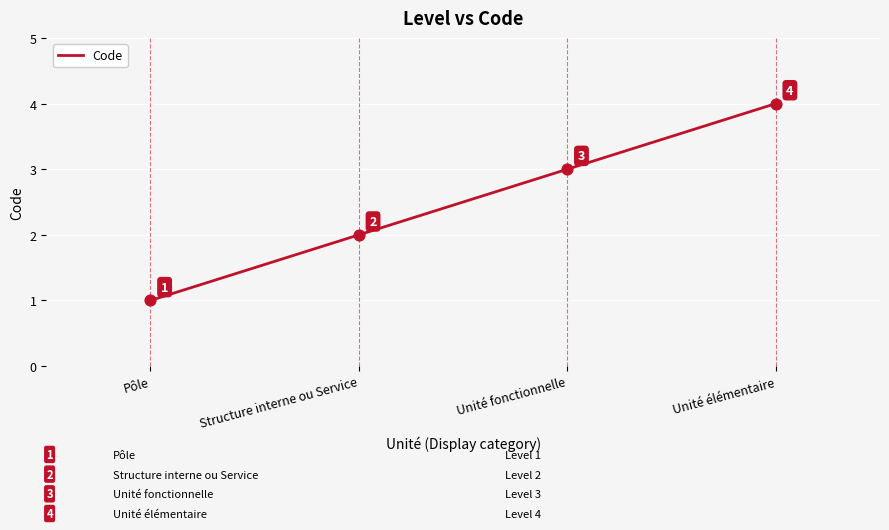

What is the change in value from Unité fonctionnelle to Unité élémentaire?

+1